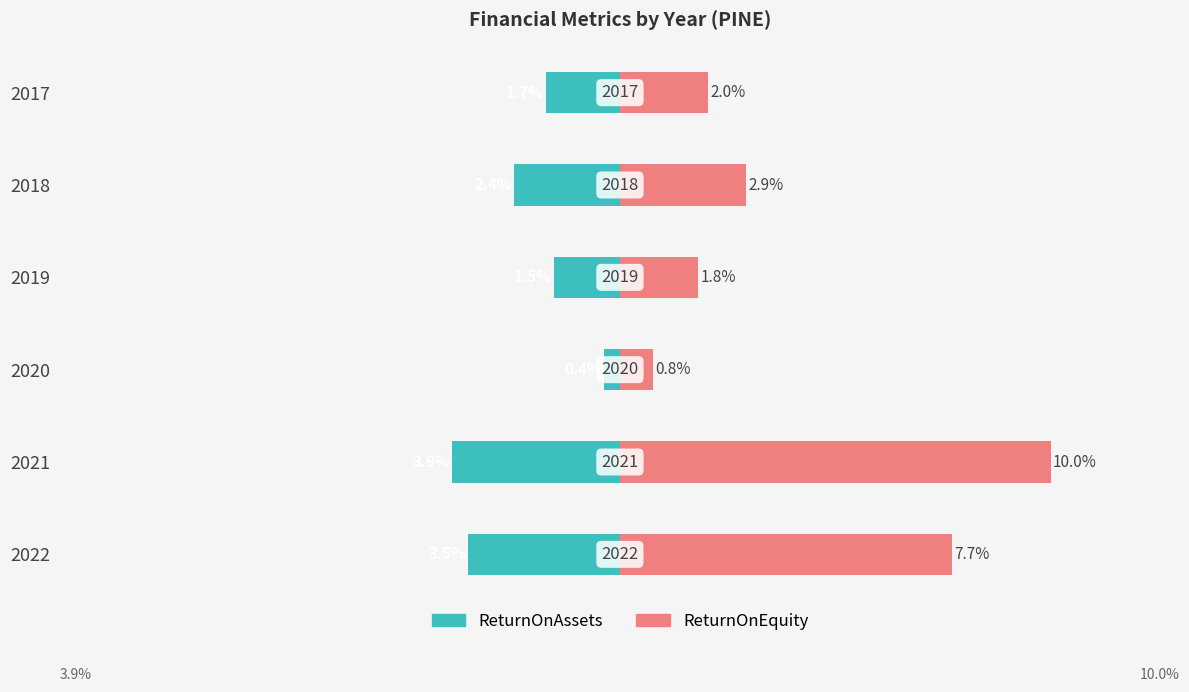

What position from the right is −10?

5